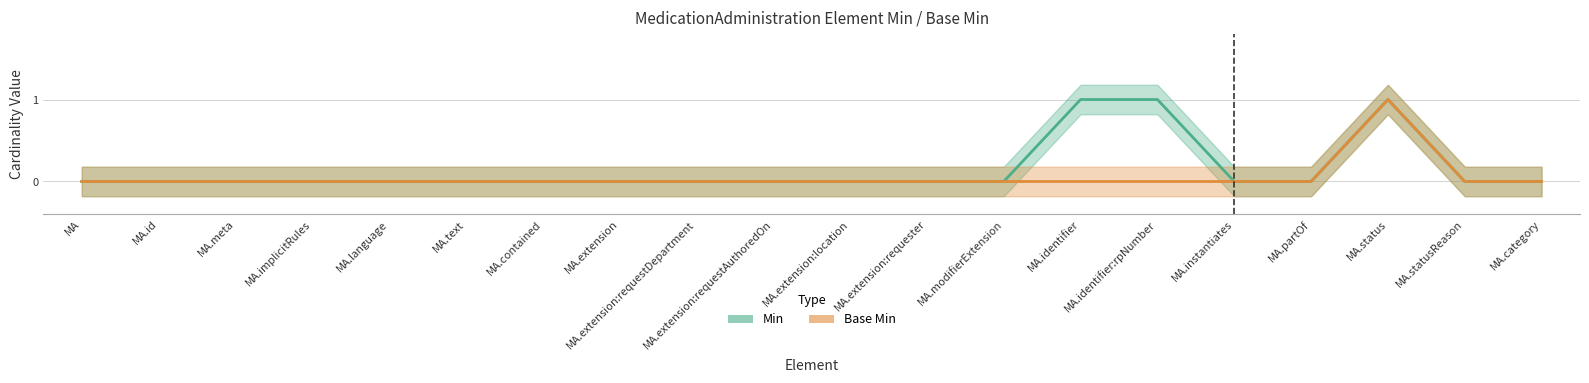

True or false: Base Min has more than 1 points higher than both neighbors.

False